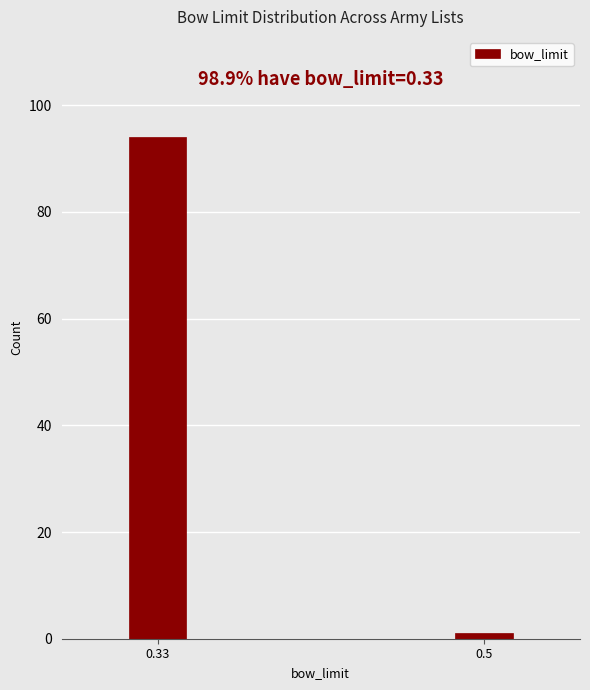

Reading left to right, transcribe all the data shown in this chart.

0.33=94	0.5=1